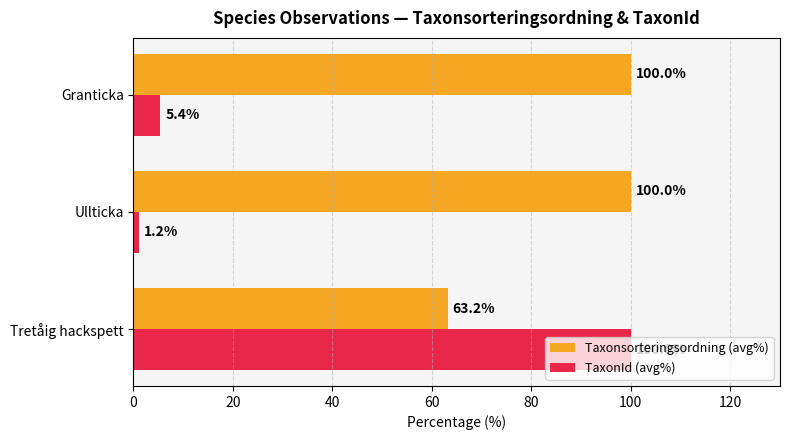

At which label is Taxonsorteringsordning (avg%) closest to 81?

Tretåig hackspett